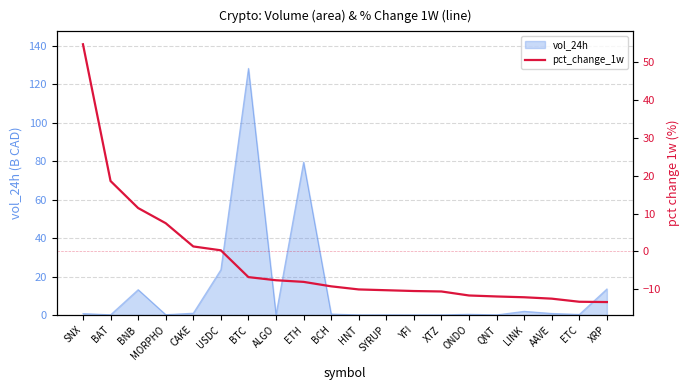

The value of vol_24h at HNT is 0.0. True or false?

True